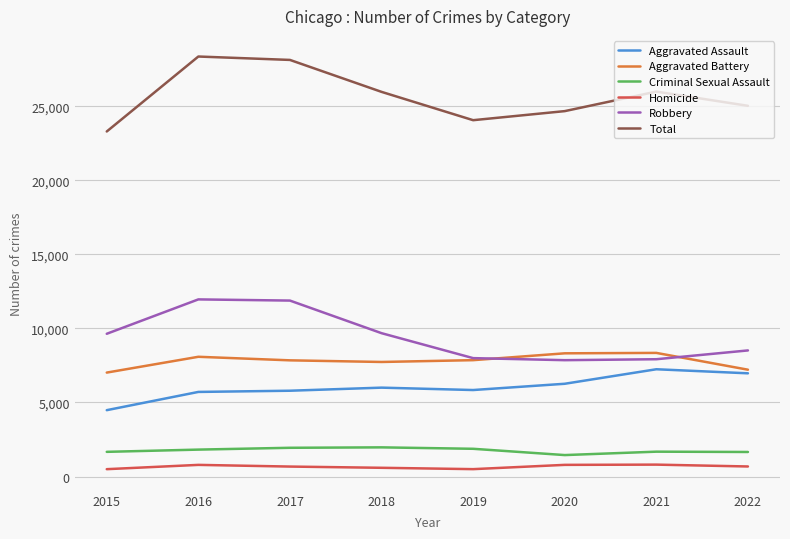

In Robbery, how many points are higher than both neighbors (excluding endpoints)?

1